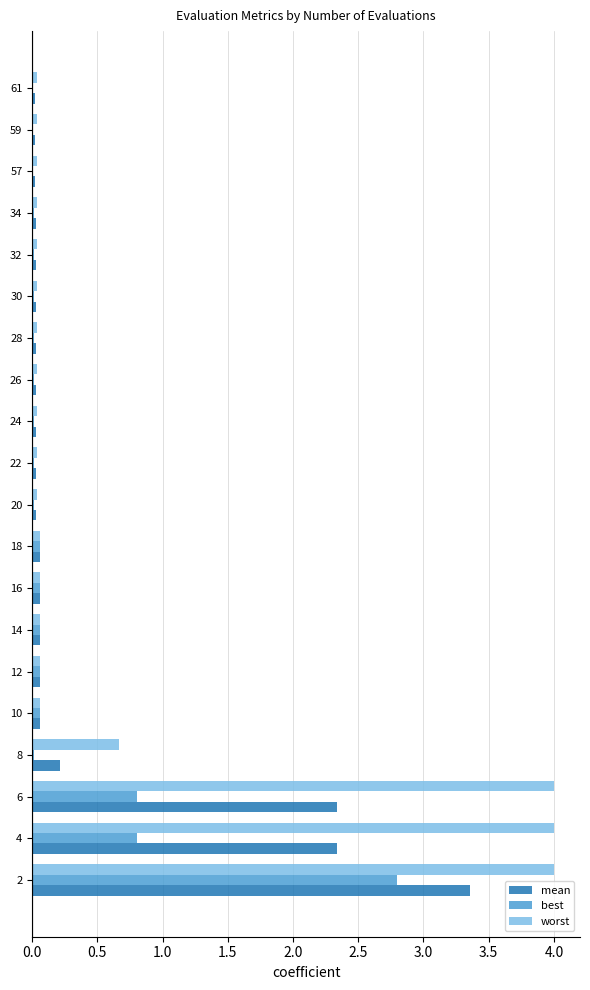

What is the maximum value for best?

2.8